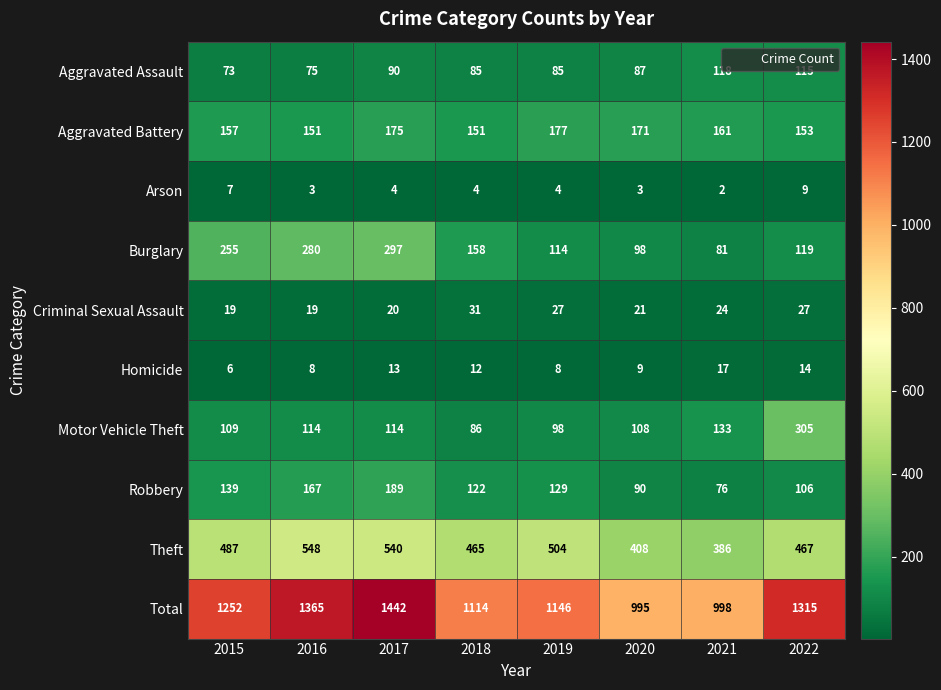

At which category does the chart reach its minimum across all series?

2021